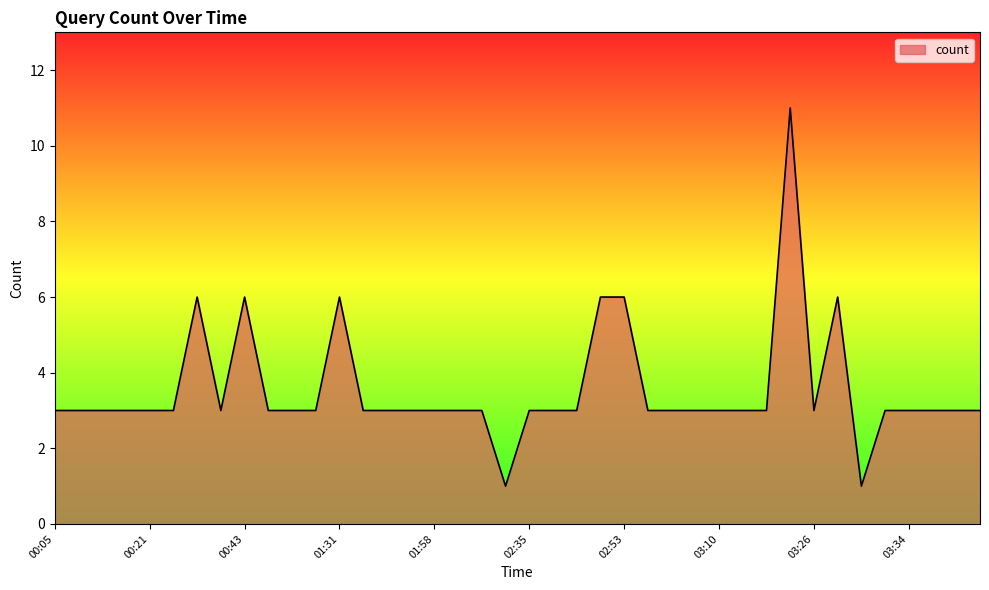

What is the difference between the maximum and minimum values?

10